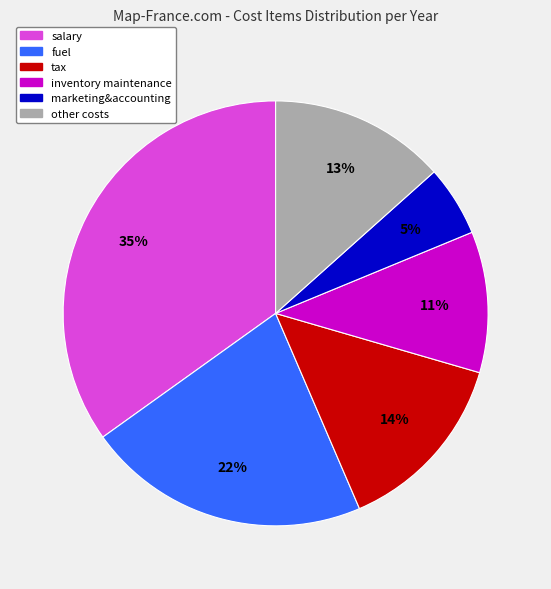

To the nearest percent, what is the average slice percentage?

17%